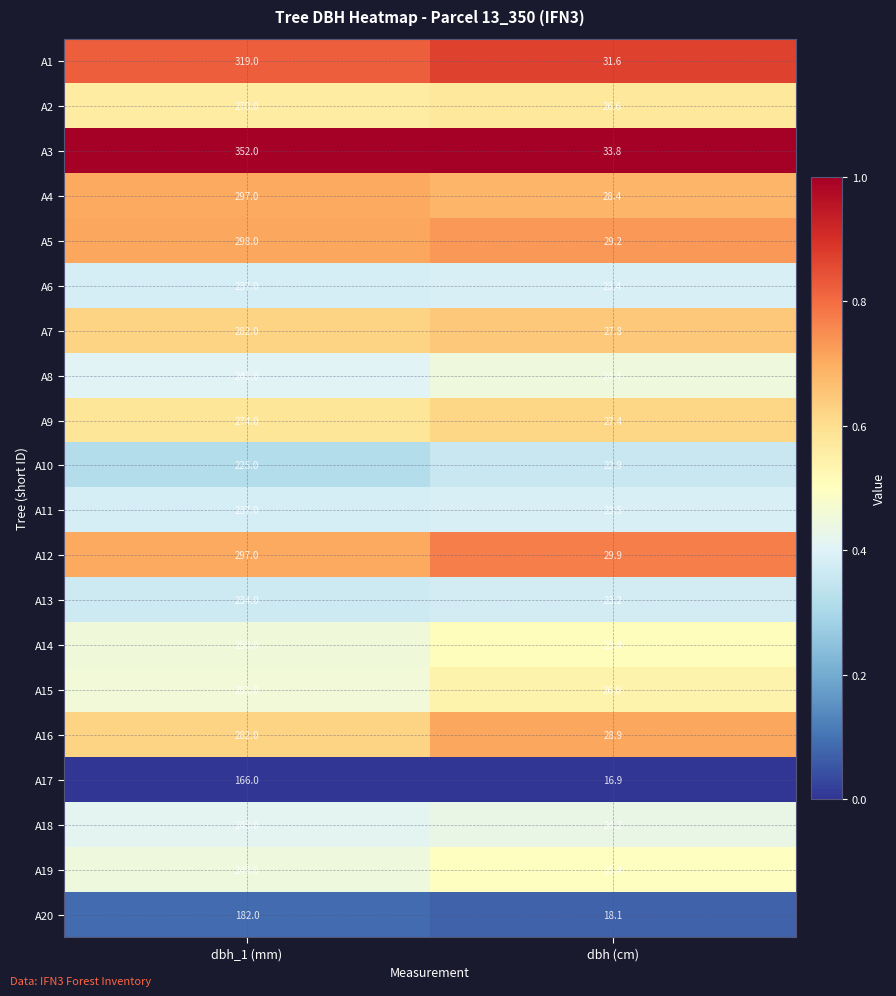

The value of A19 at dbh (cm) is 40.8. True or false?

False